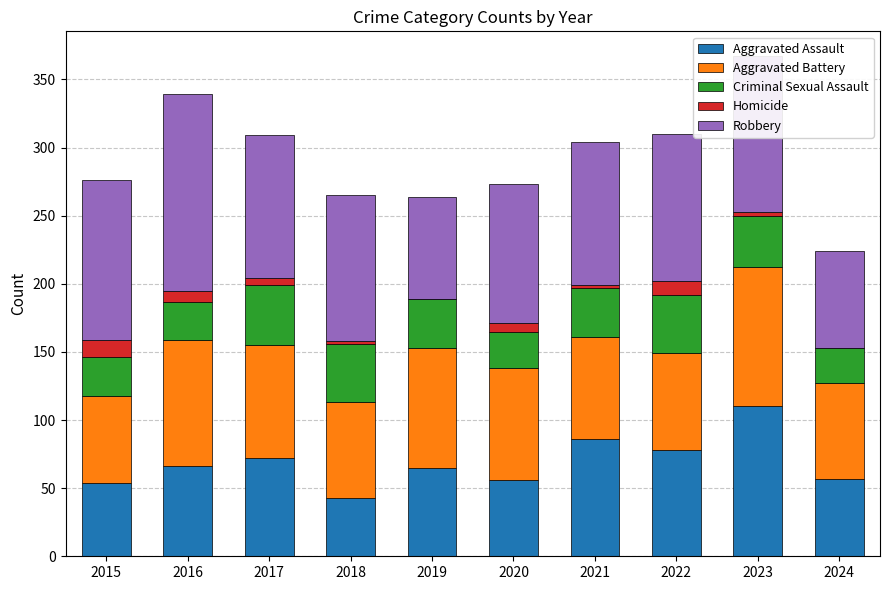

At which label does Aggravated Assault reach its peak?

2023